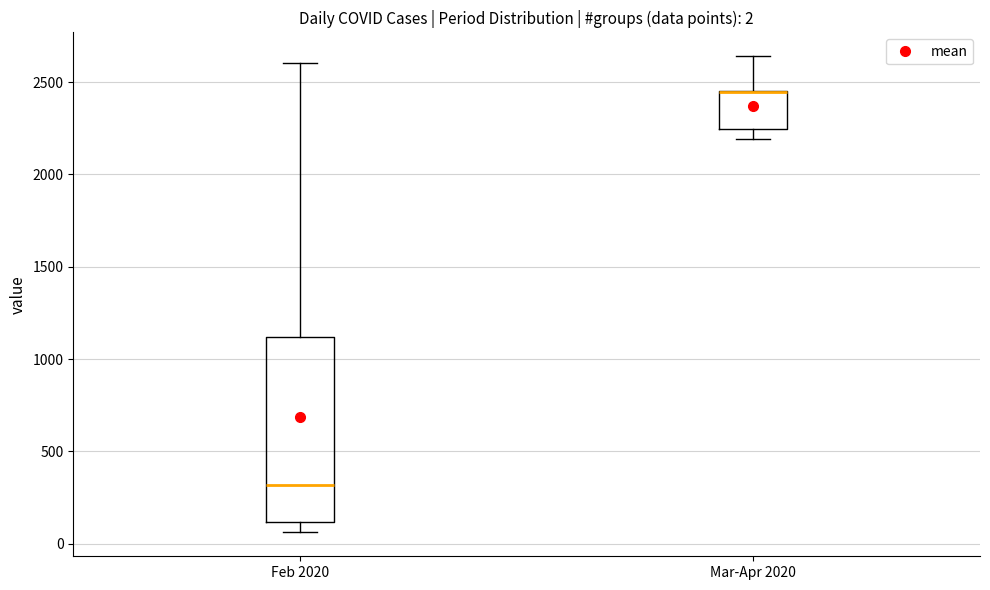

Comparing the boxes themselves (not the whiskers), which one is the tallest?

Feb 2020